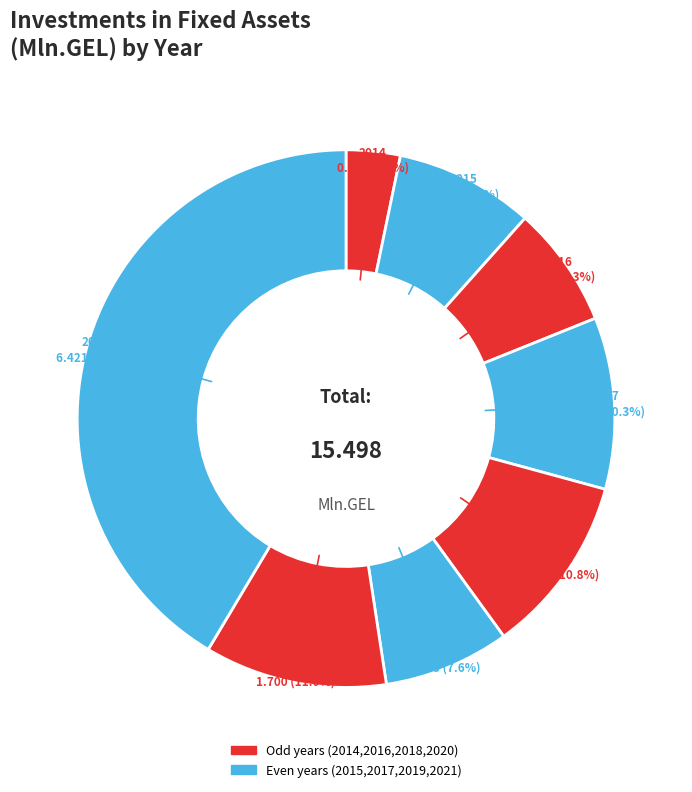

How many segments does this pie chart have?

8